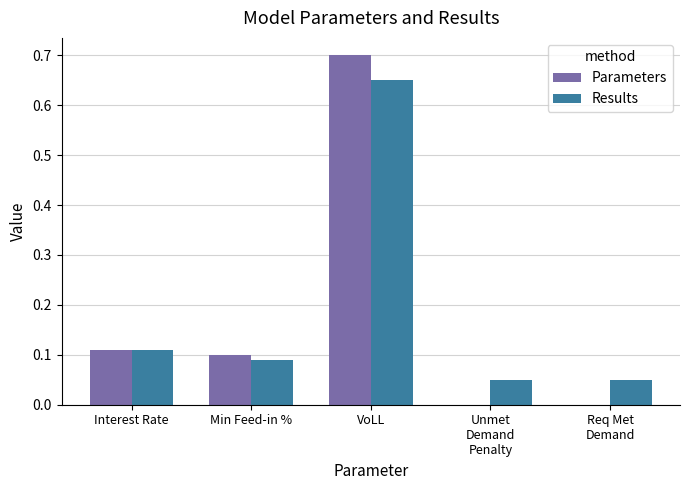

At which category is the sum across all series the highest?

VoLL